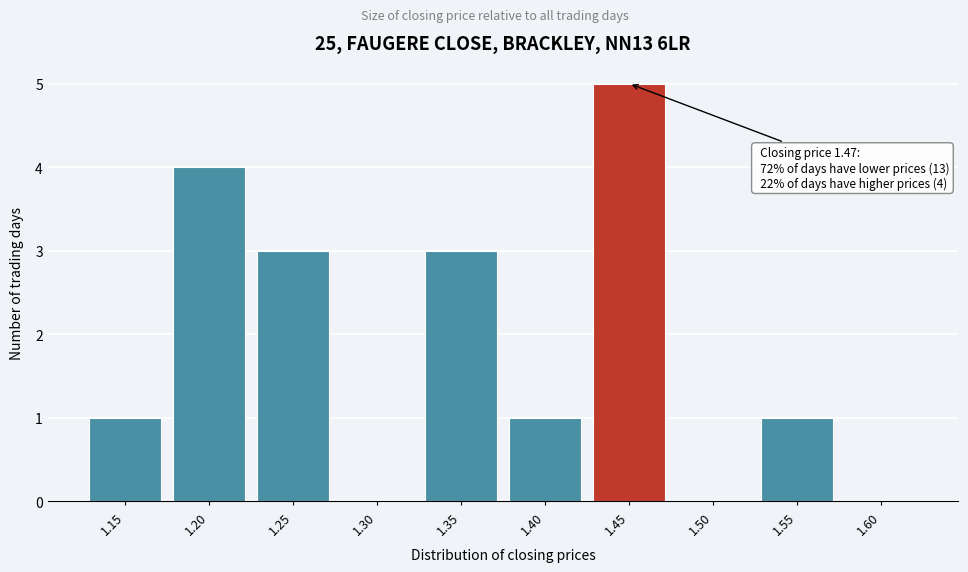

Reading right to left, list all the values displayed in this chart.

1.60=0	1.55=1	1.50=0	1.45=5	1.40=1	1.35=3	1.30=0	1.25=3	1.20=4	1.15=1